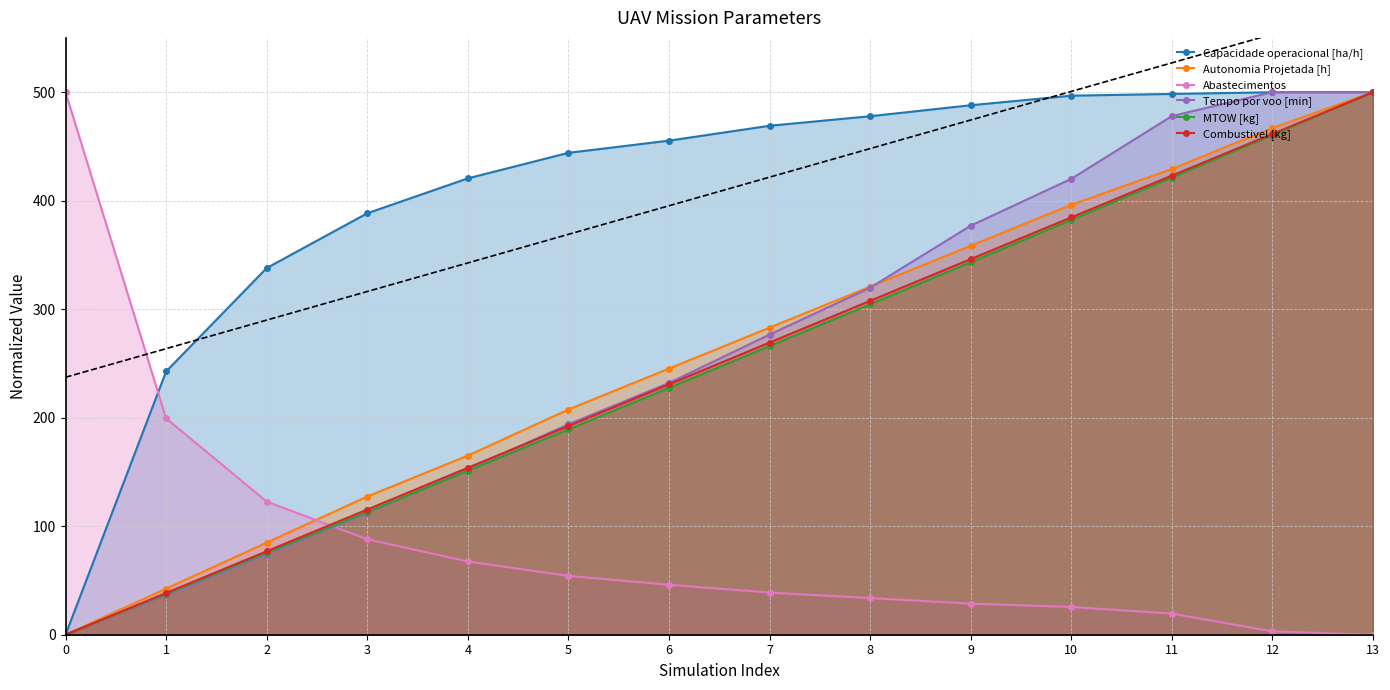

What is the value of the Capacidade operacional [ha/h] point at the 5th from the left?

420.5